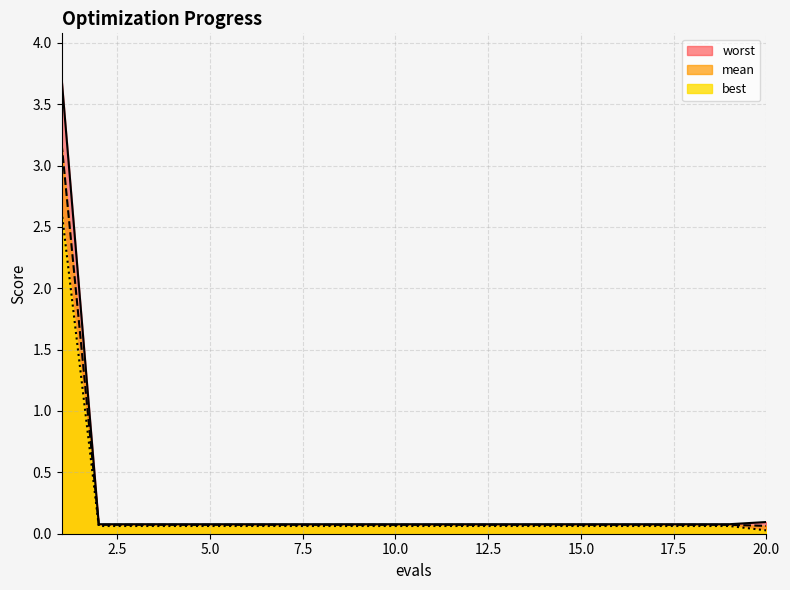

What value does the mean series have at 19?

0.1